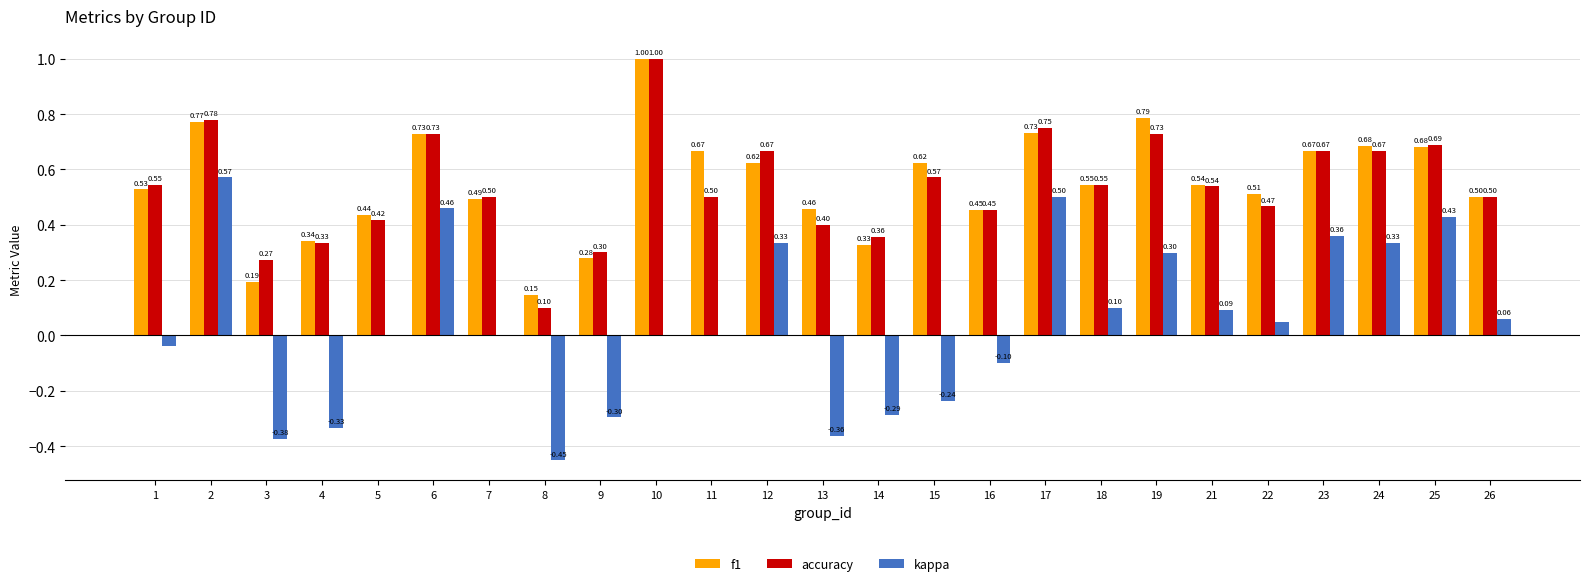

Between 7 and 15, which series saw the biggest shift?

kappa